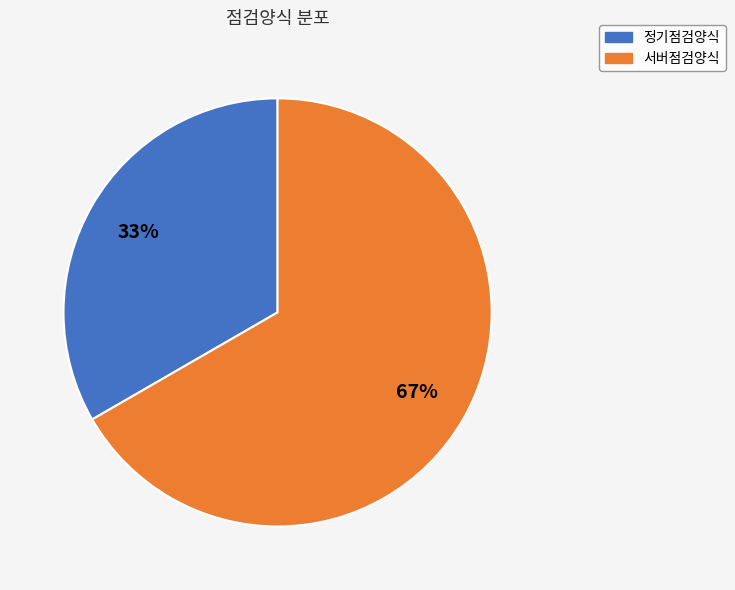

Which slice is the largest?

서버점검양식